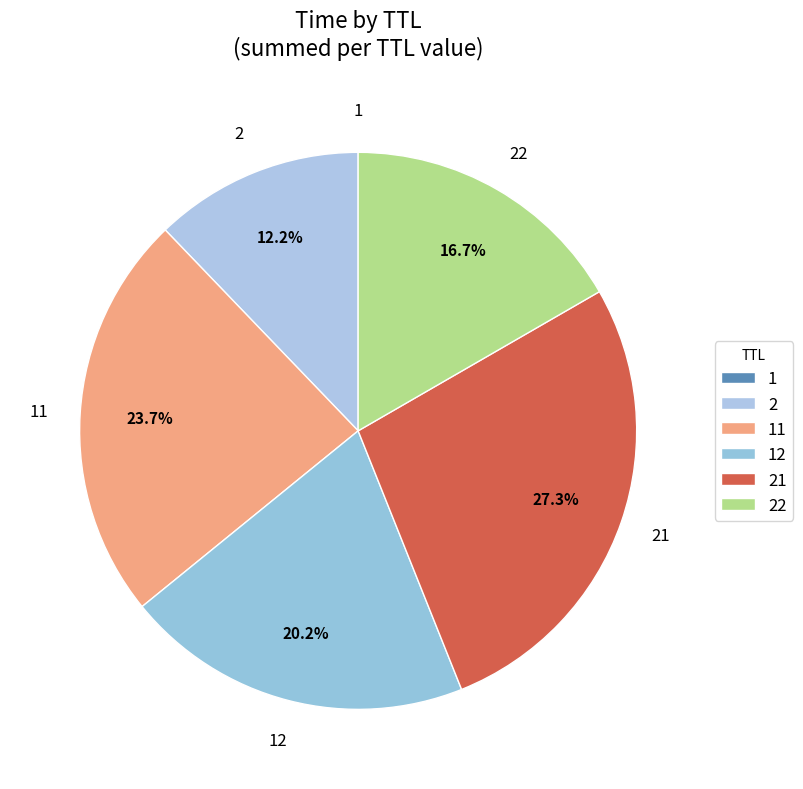

What is the smallest slice in the pie chart?

1